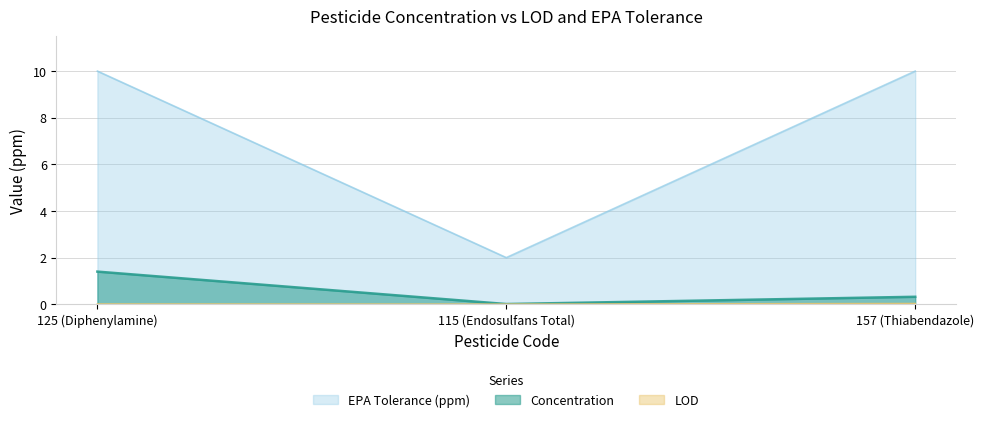

How many values in the EPA Tolerance (ppm) series are below 10?

1